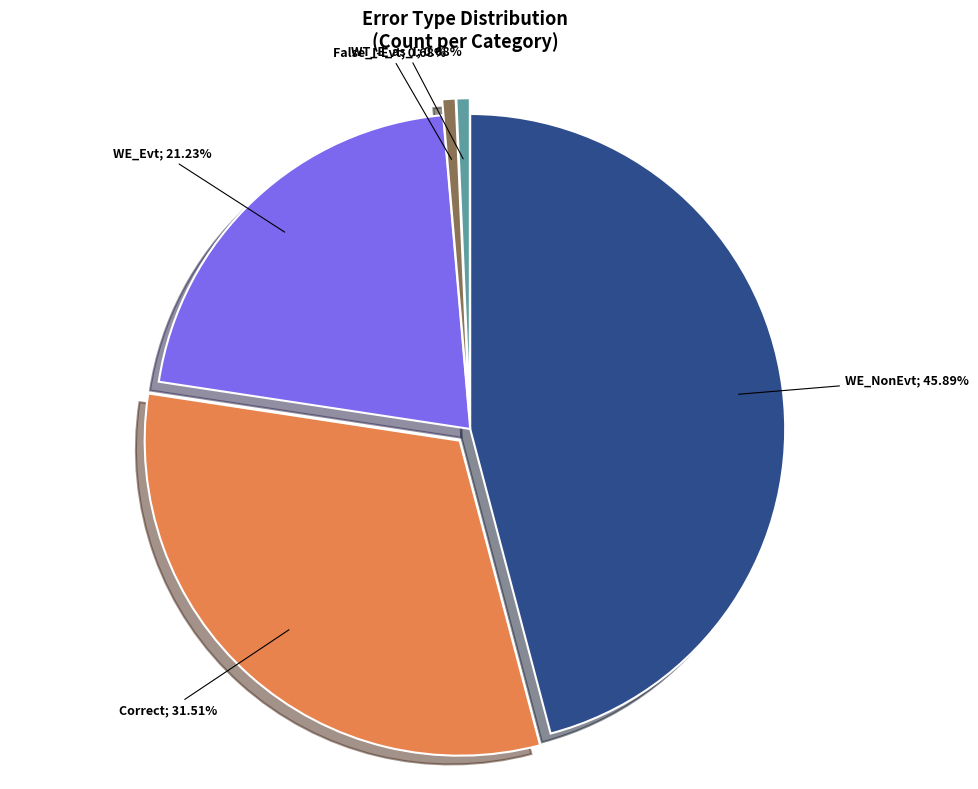

Is there a majority slice in this chart?

No